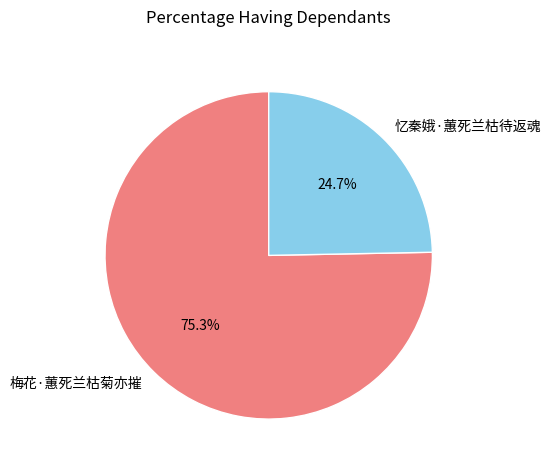

The 忆秦娥·蕙死兰枯待返魂 slice represents 25% of the pie. True or false?

True